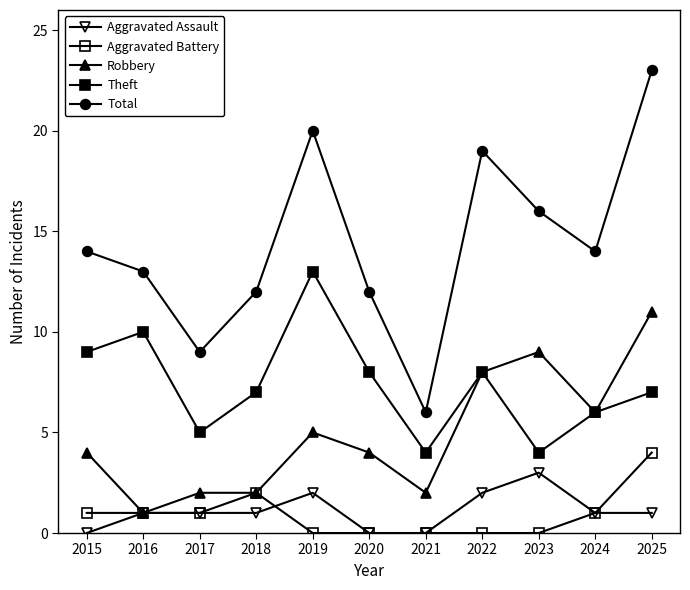

What is the difference between the maximum and second lowest values in the Aggravated Battery series?

4